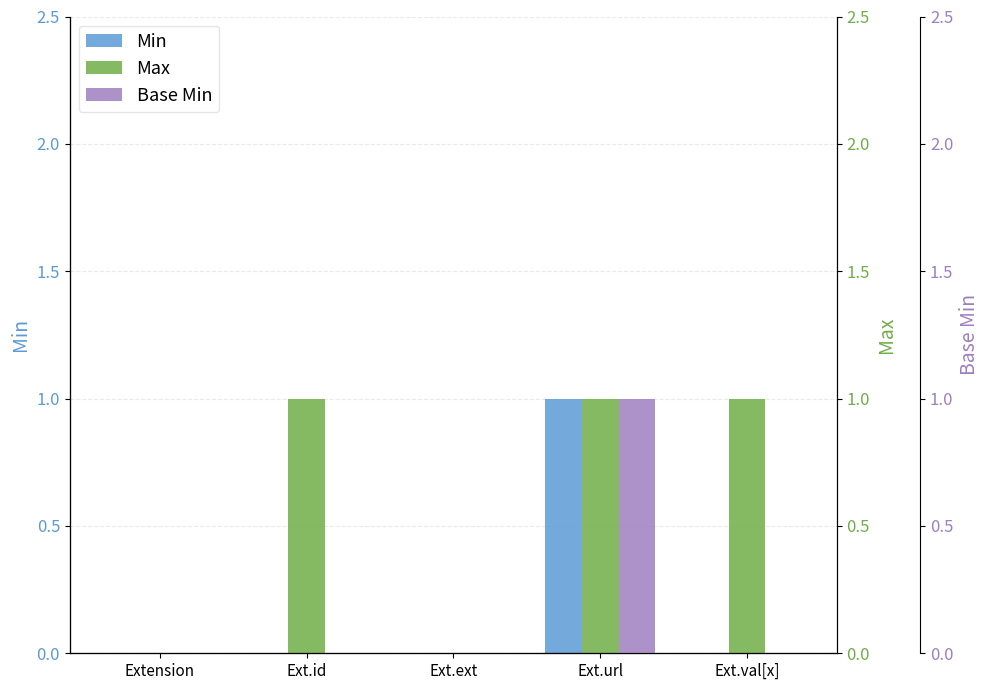

Is the value of Max at Ext.ext greater than the value of Min at Ext.id?

No